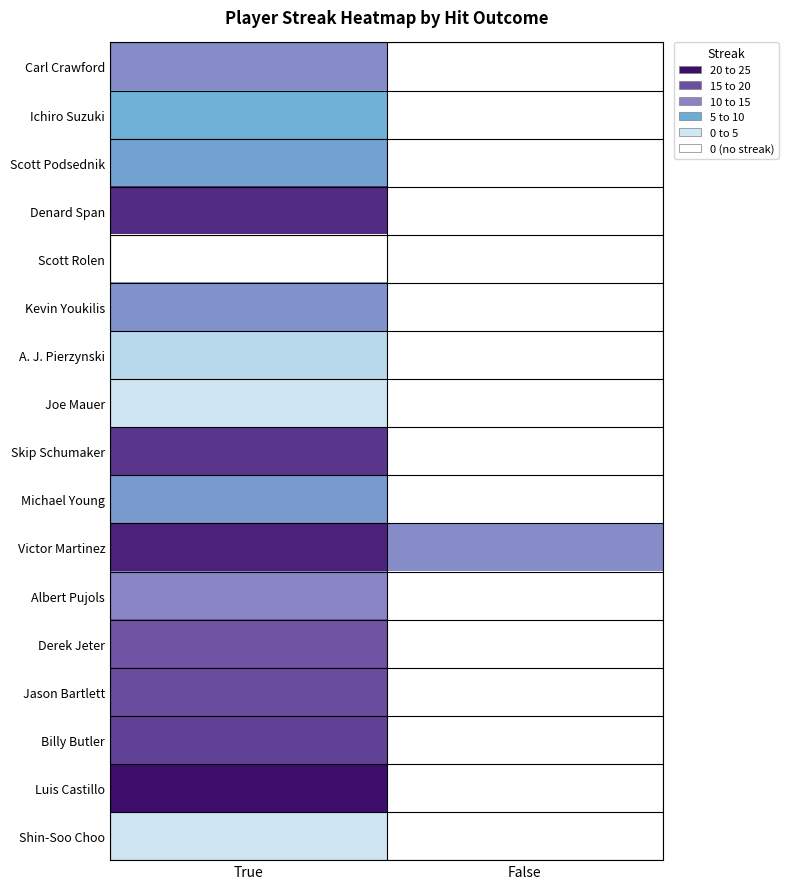

Rank the series by their maximum value, from lowest to highest.

Scott Rolen, Joe Mauer, Shin-Soo Choo, A. J. Pierzynski, Ichiro Suzuki, Scott Podsednik, Michael Young, Kevin Youkilis, Carl Crawford, Albert Pujols, Derek Jeter, Jason Bartlett, Billy Butler, Skip Schumaker, Denard Span, Victor Martinez, Luis Castillo